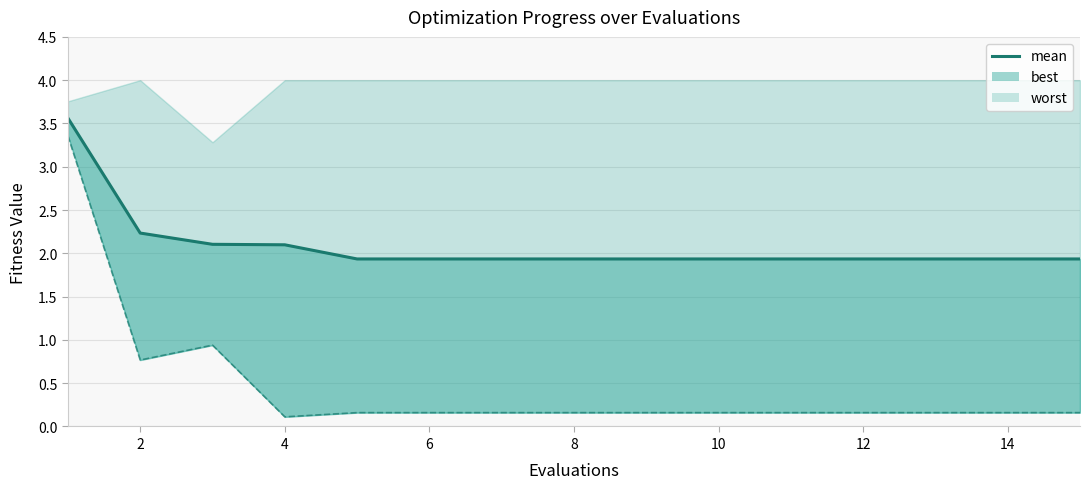

Where is the data nearest to the value 2?

8